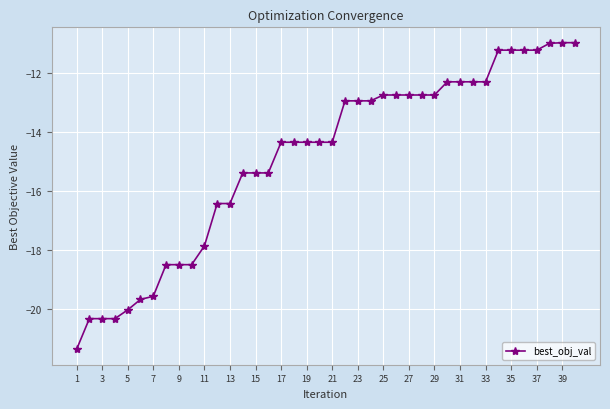

What is the maximum value shown in the chart?

-11.0